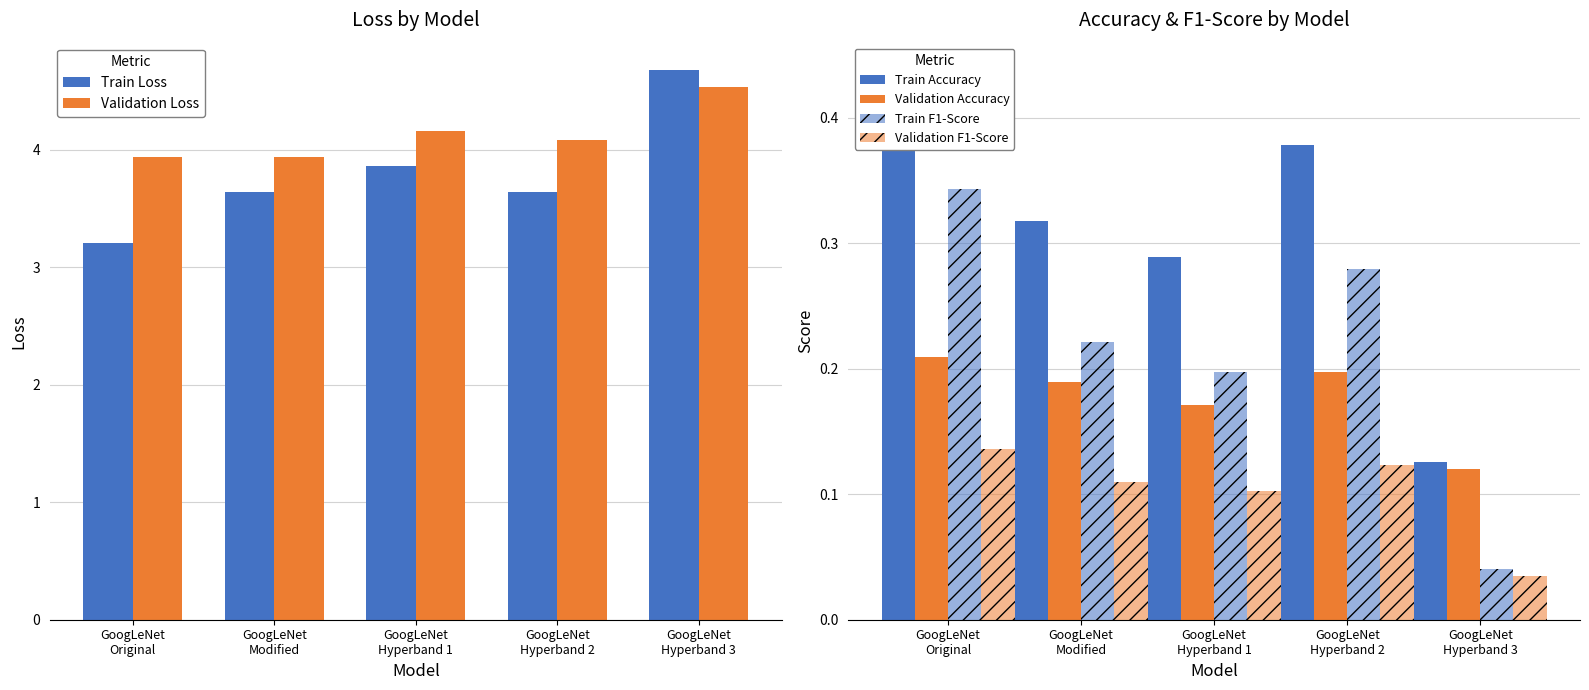

Is the value of Train F1-Score at GoogLeNet
Modified greater than the value of Train Accuracy at GoogLeNet
Original?

No